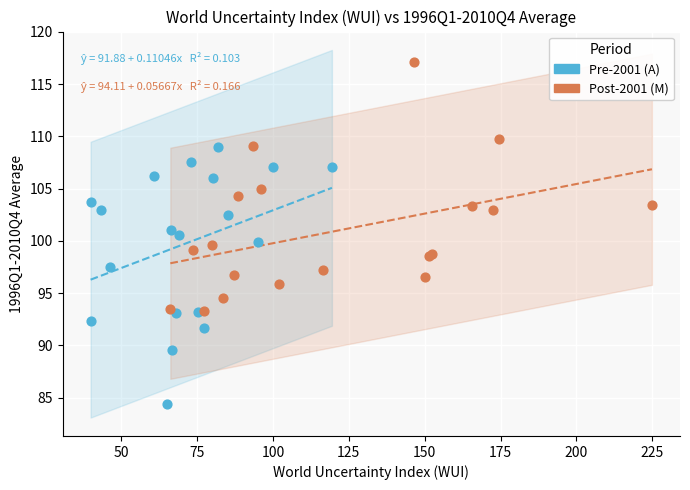

Which series has the widest spread of Y values?

Pre-2001 (A)